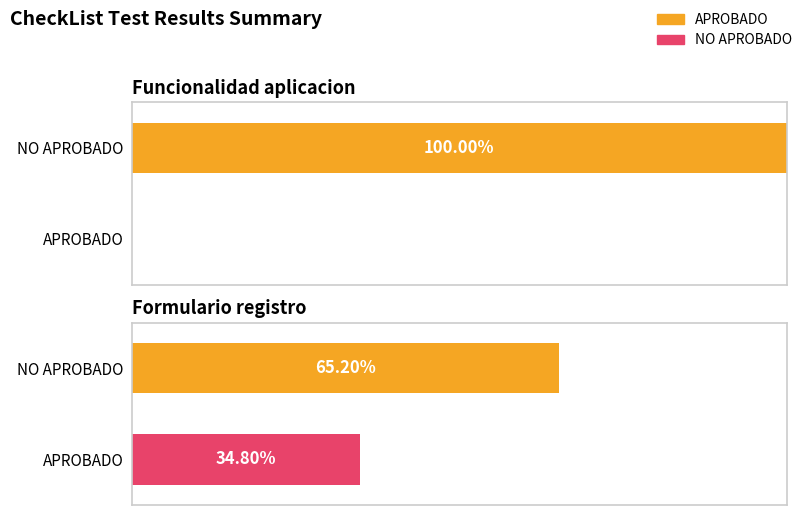

The value of NO APROBADO at Funcionalidad aplicacion is 8. True or false?

False